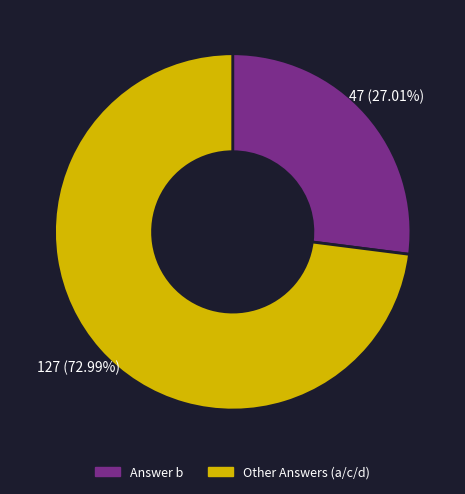

Does any single category account for the majority?

Yes